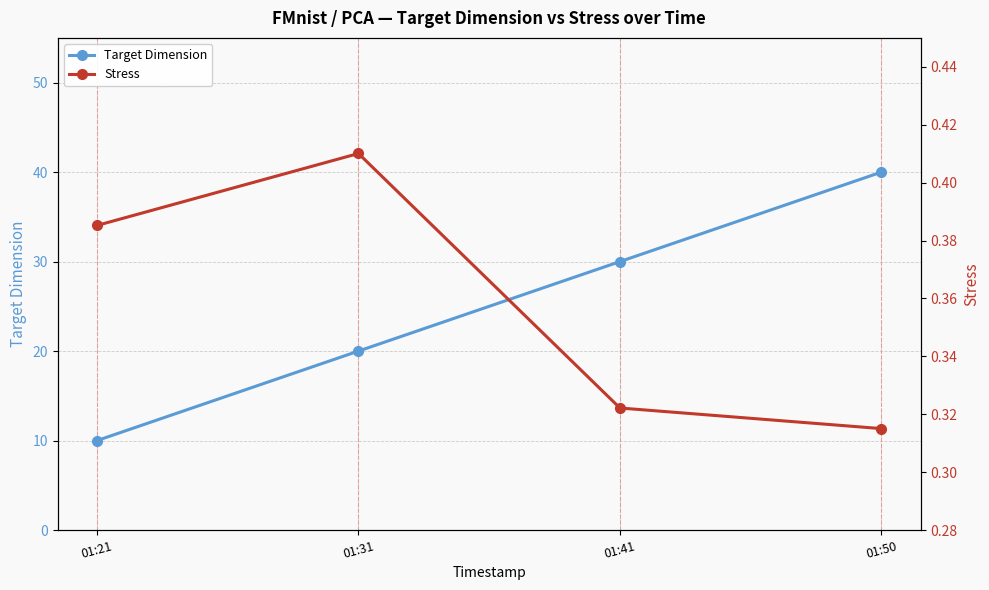

What is the value of the Stress point at the 3rd from the left?

0.3